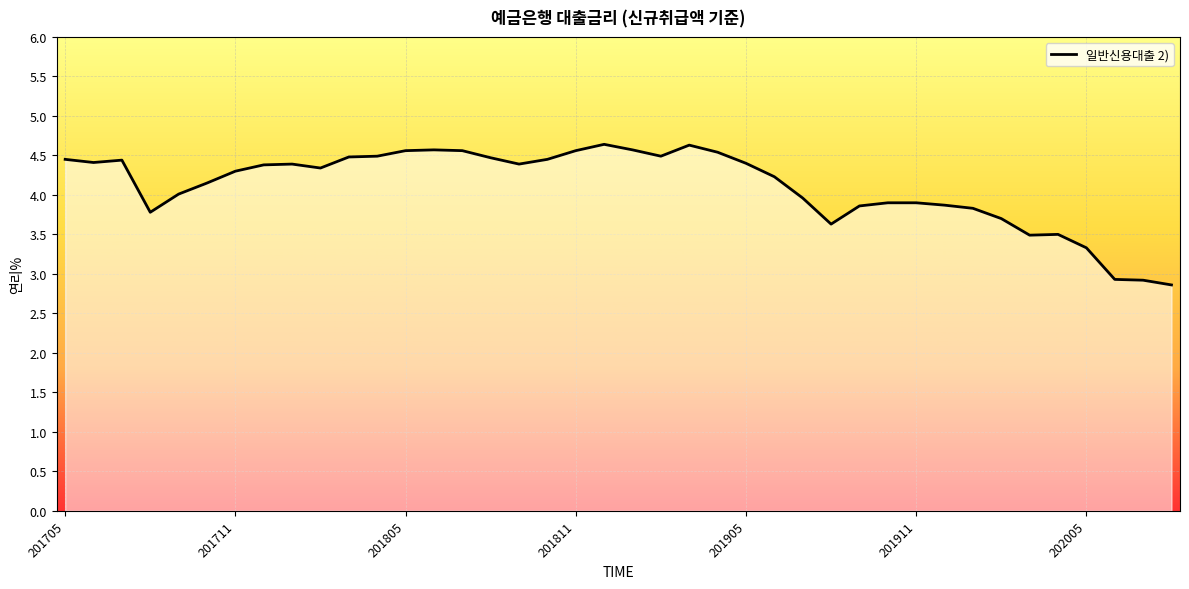

What is the maximum value shown in the chart?

4.6